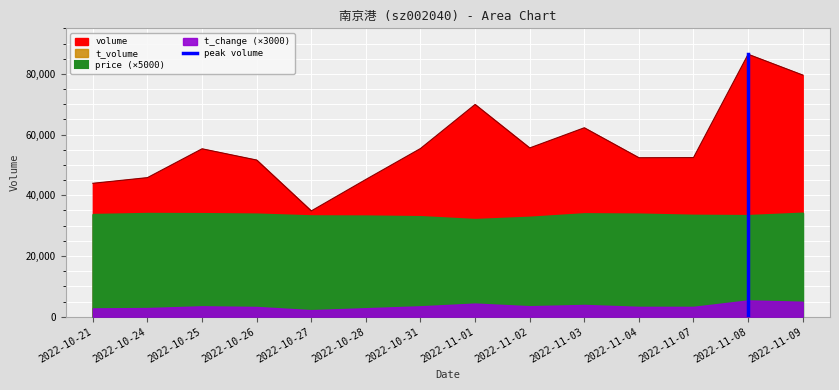

Where is volume nearest to the value 60653?

2022-11-03